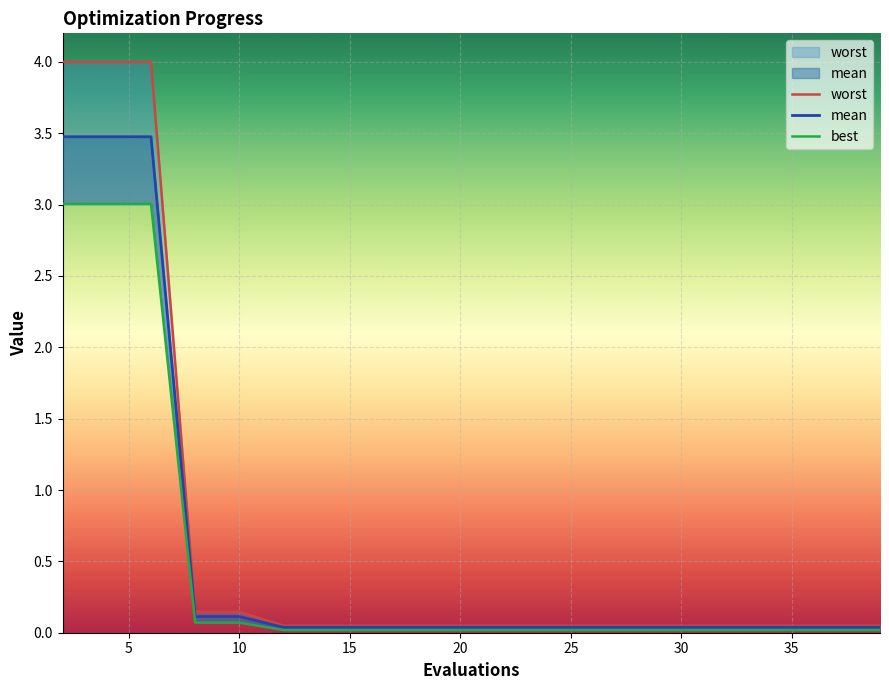

How many lines are shown in the chart?

3